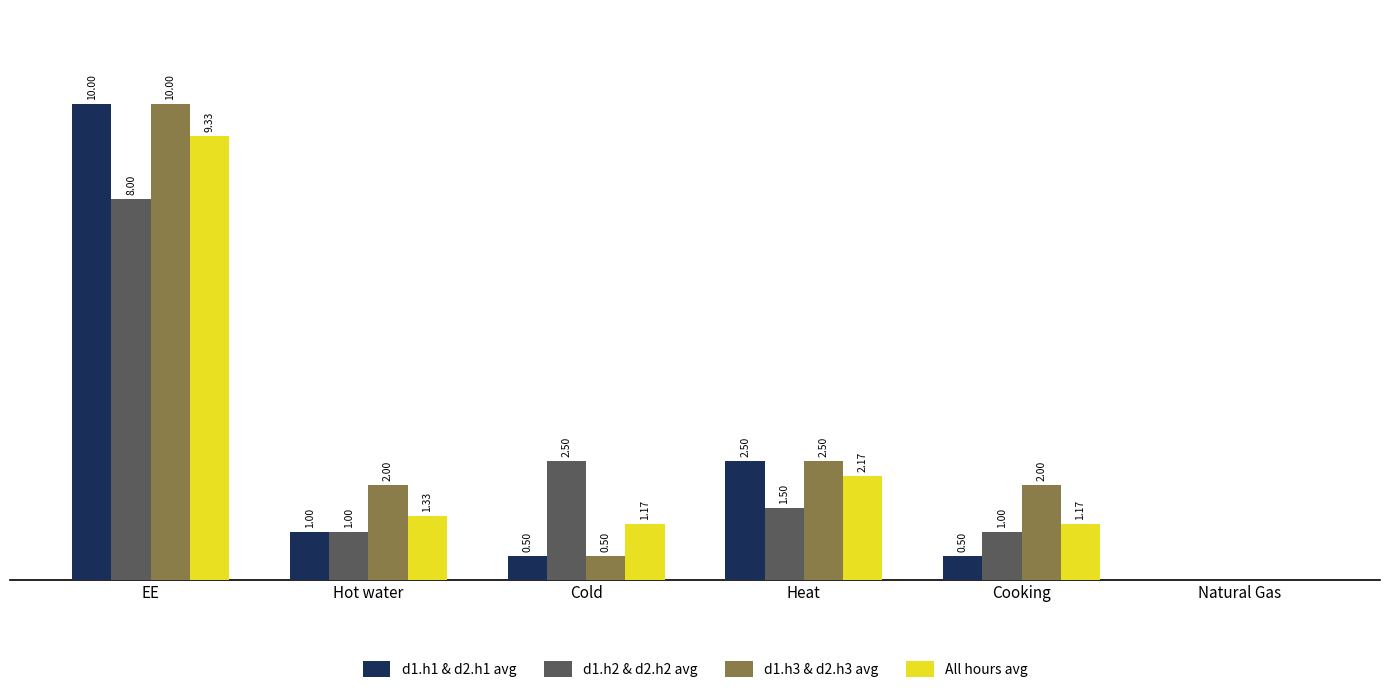

At which label is d1.h2 & d2.h2 avg closest to 4?

Cold